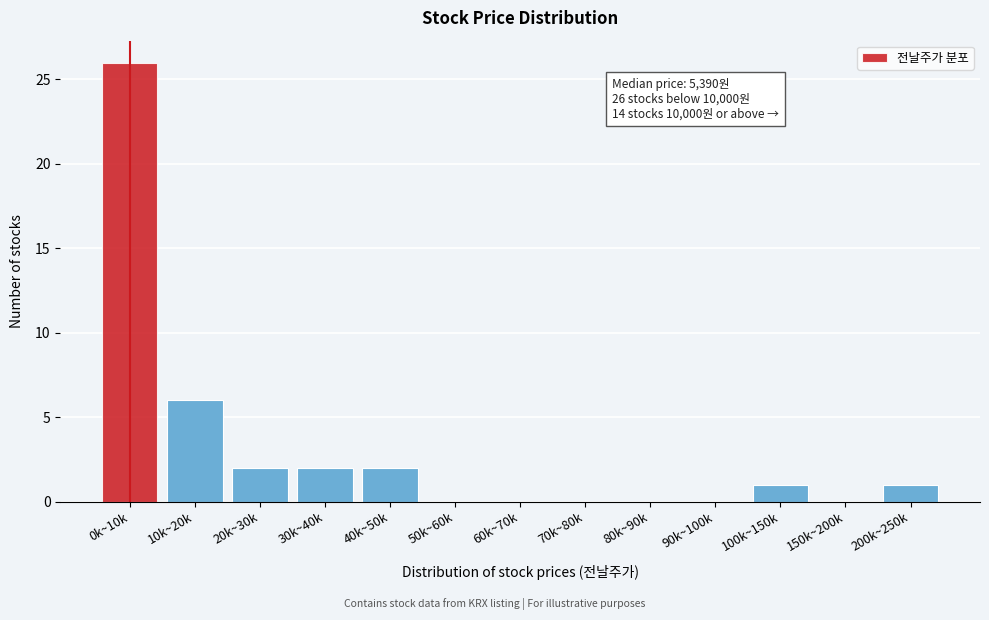

Reading left to right, what are all the values shown in this chart?

0k~10k=26	10k~20k=6	20k~30k=2	30k~40k=2	40k~50k=2	50k~60k=0	60k~70k=0	70k~80k=0	80k~90k=0	90k~100k=0	100k~150k=1	150k~200k=0	200k~250k=1